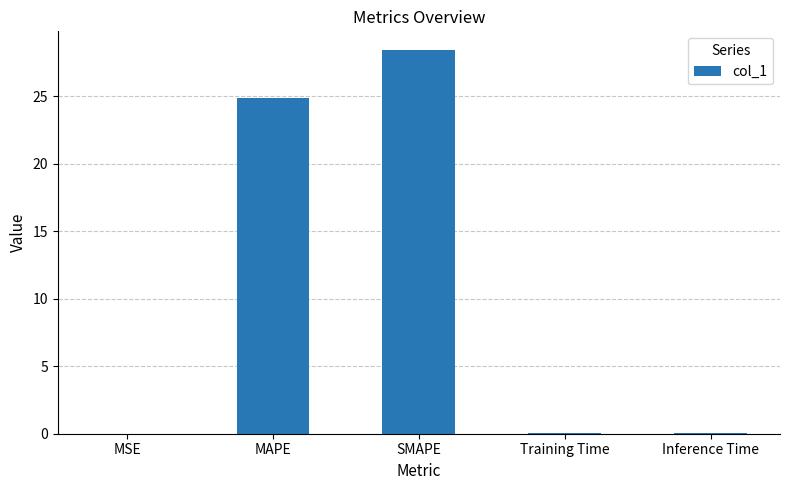

Which label corresponds to the largest value in the chart?

SMAPE